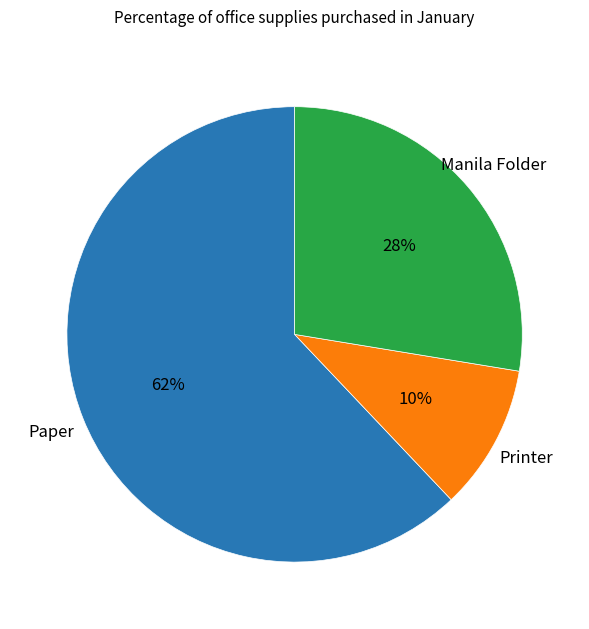

How many segments does this pie chart have?

3